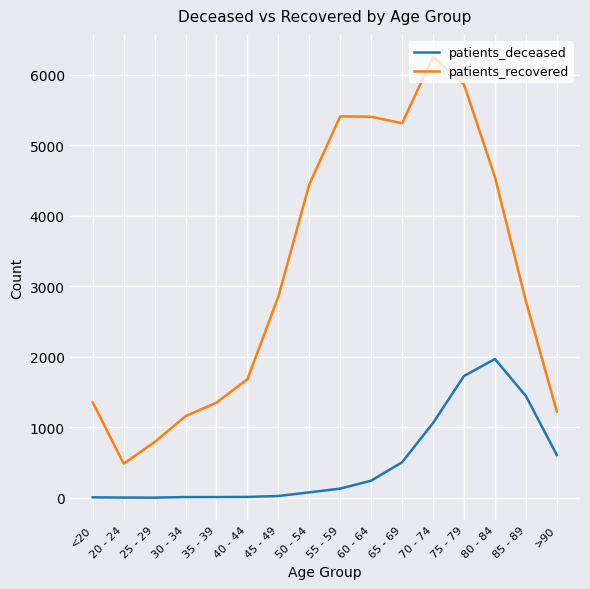

Count the number of data series in this chart.

2